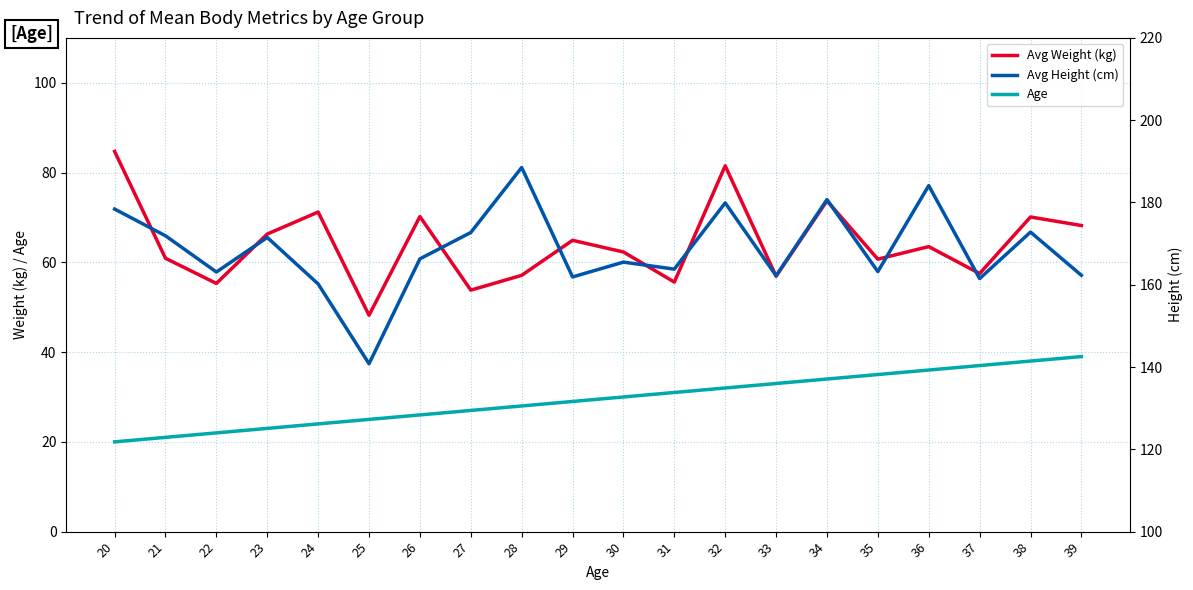

What is the difference between the Avg Height (cm) values at 33 and 34?

18.5